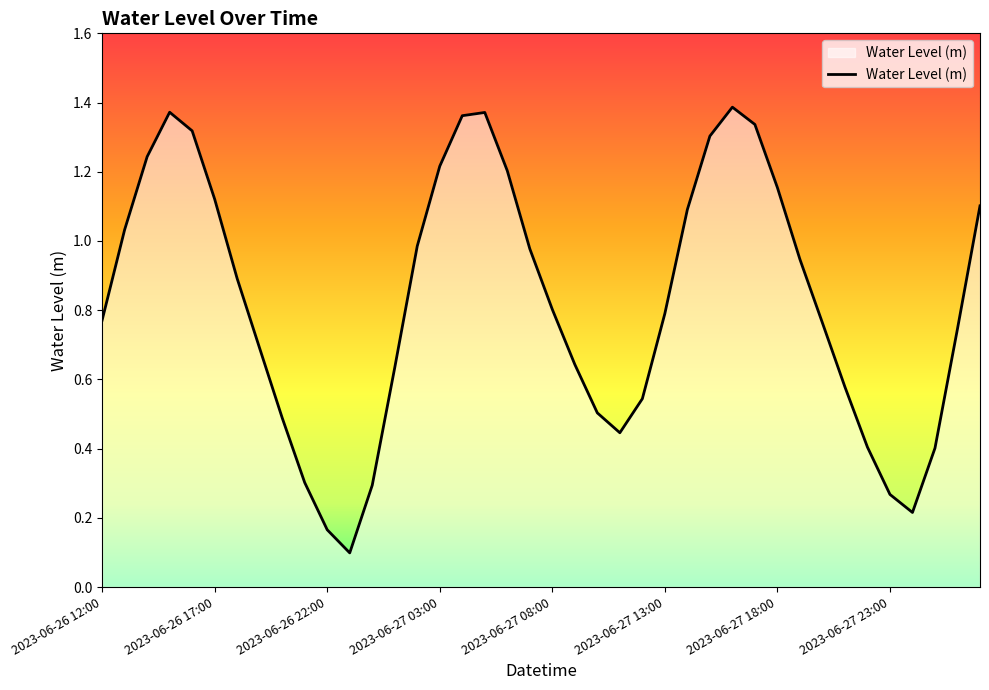

How many lines are shown in the chart?

1